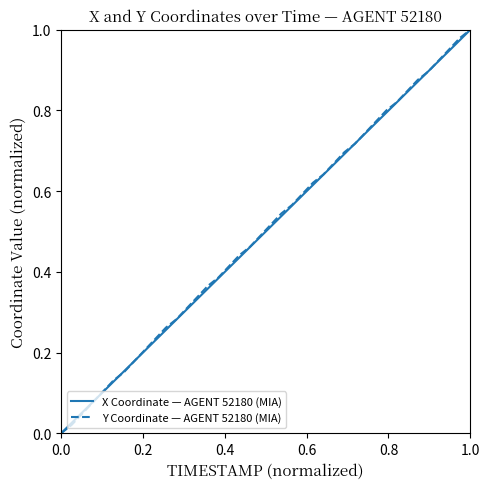

True or false: X Coordinate — AGENT 52180 (MIA) and Y Coordinate — AGENT 52180 (MIA) cross at least once.

True